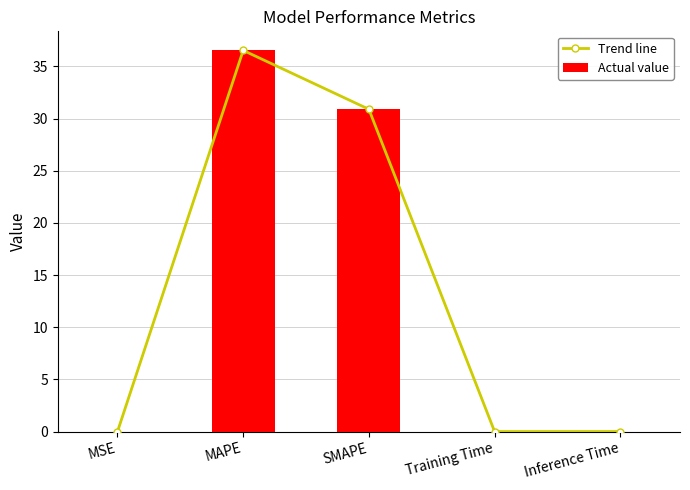

Which series has the largest total across all categories?

Trend line